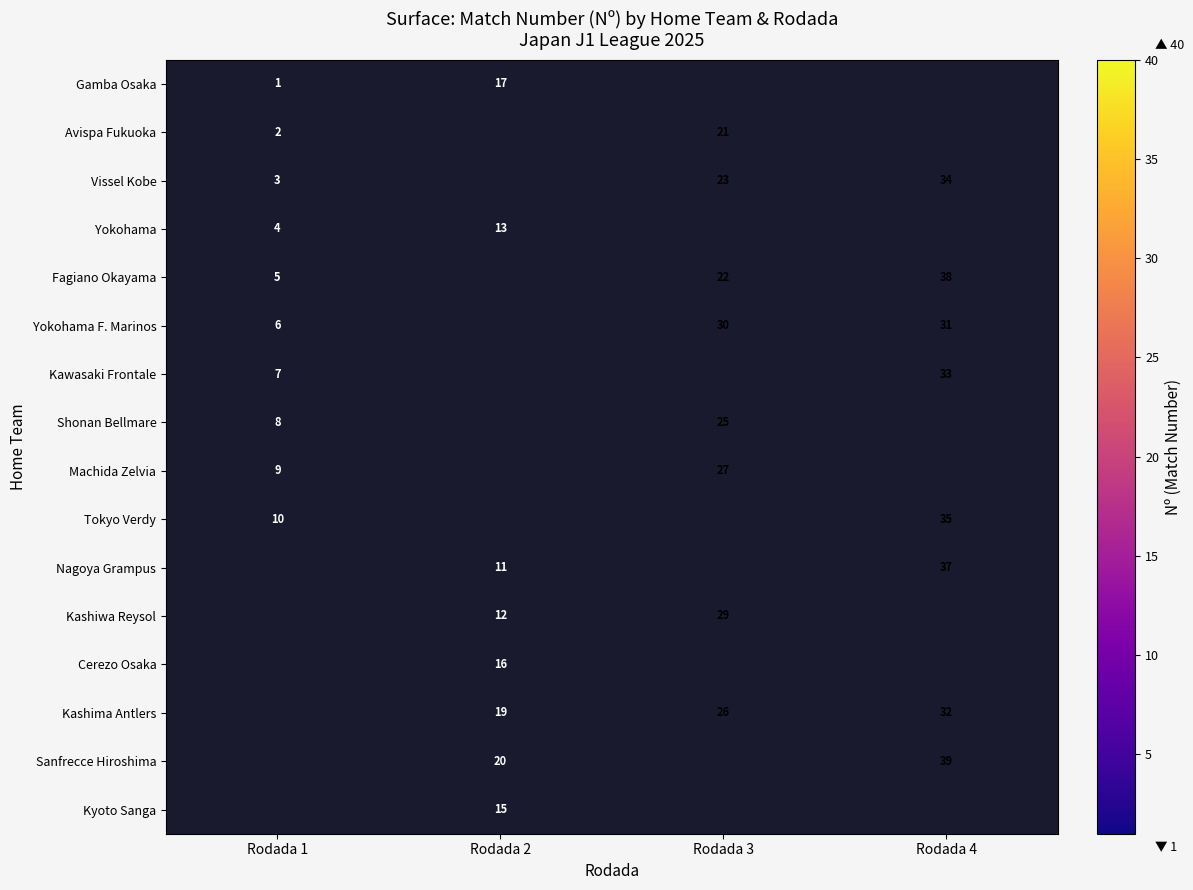

The Shonan Bellmare series shows 25 at Rodada 3. True or false?

True